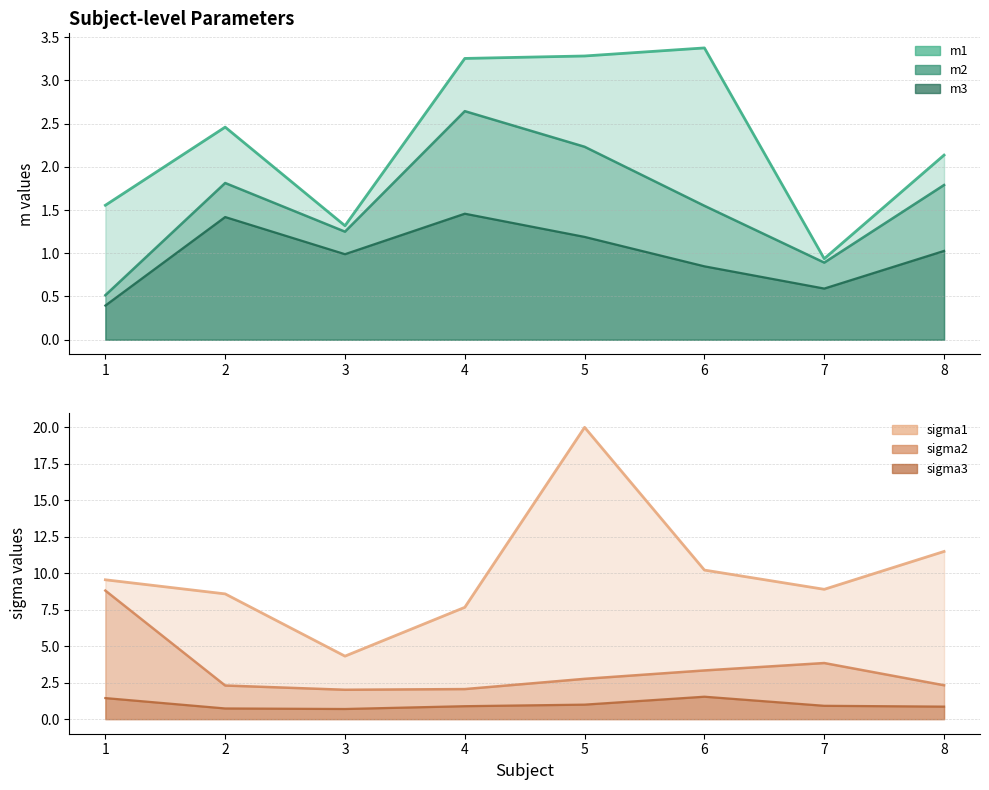

Is the value of sigma2 at 7 greater than the value of m1 at 4?

Yes